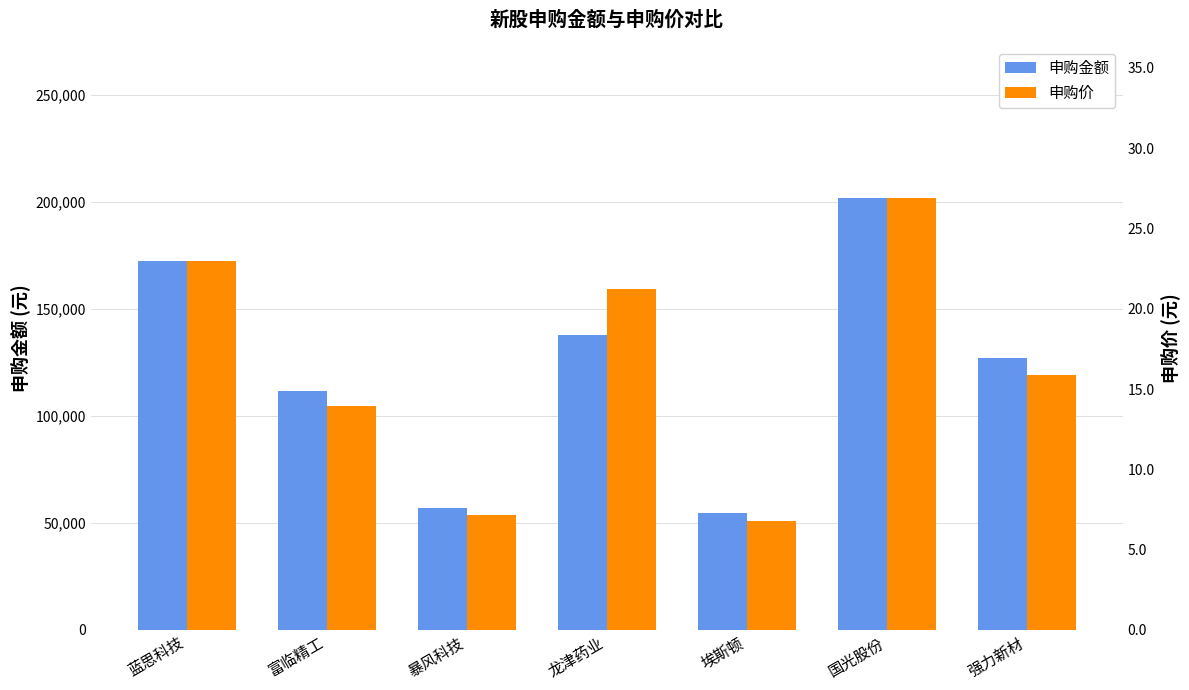

What is the total value across all series at 龙津药业?

137886.2